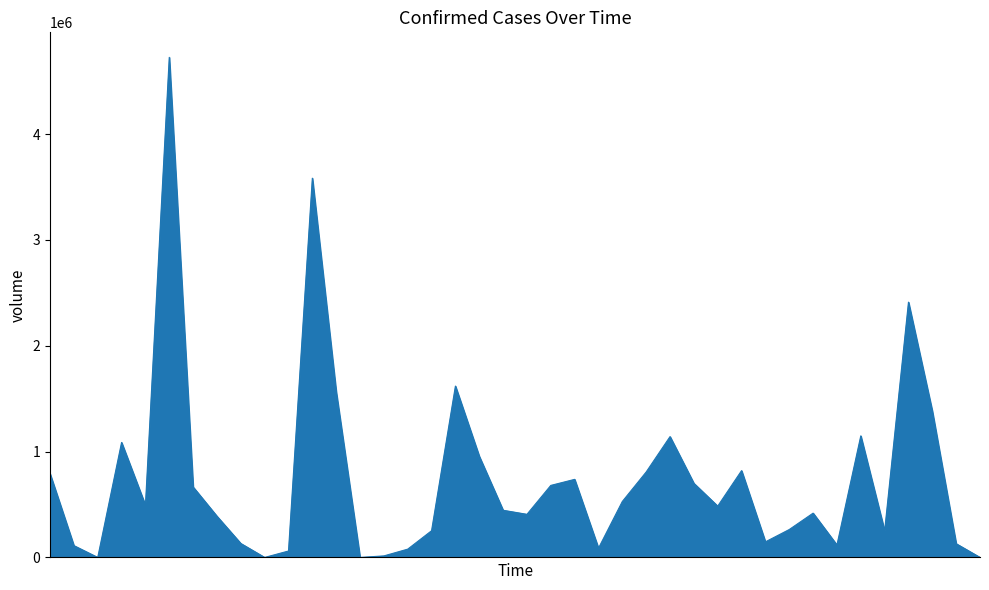

What is the greatest value displayed?

4724226